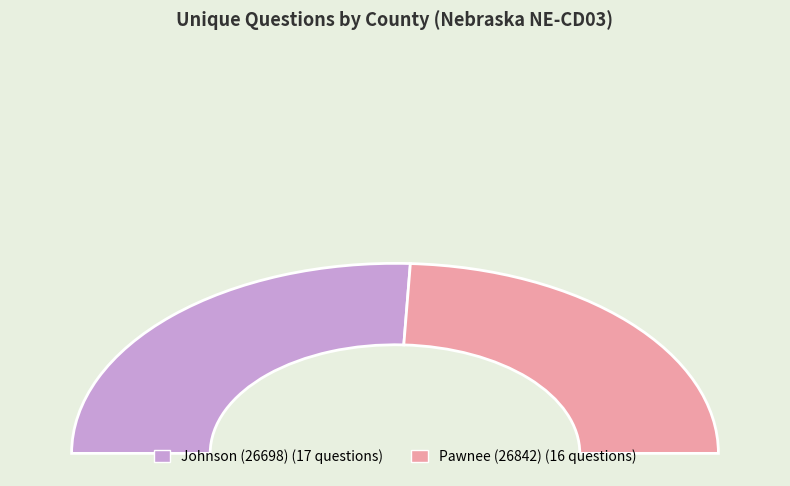

Does Johnson (26698) represent more than half of the total?

Yes